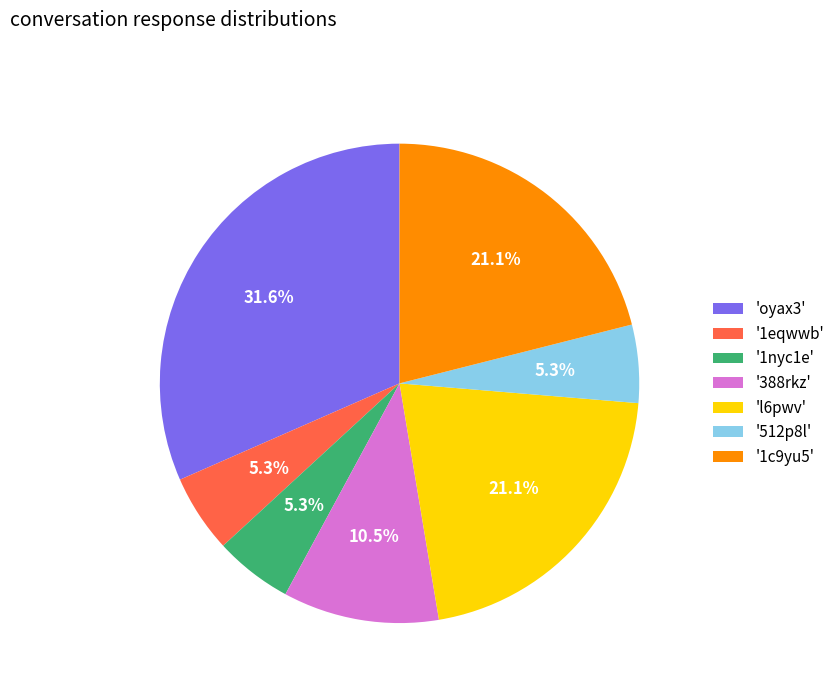

What is the largest slice in the pie chart?

'oyax3'